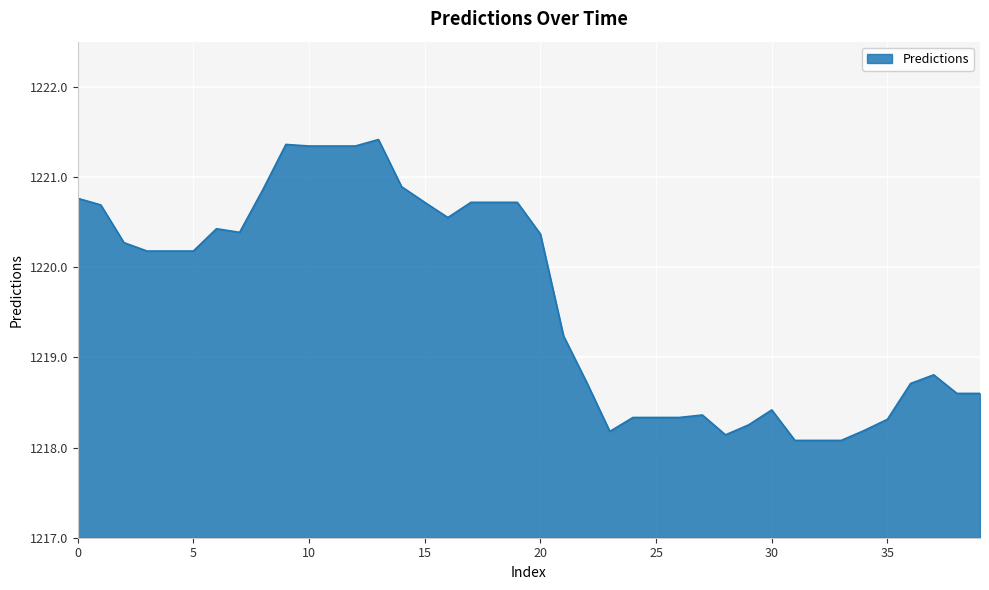

What is the difference between the maximum and minimum values?

3.3